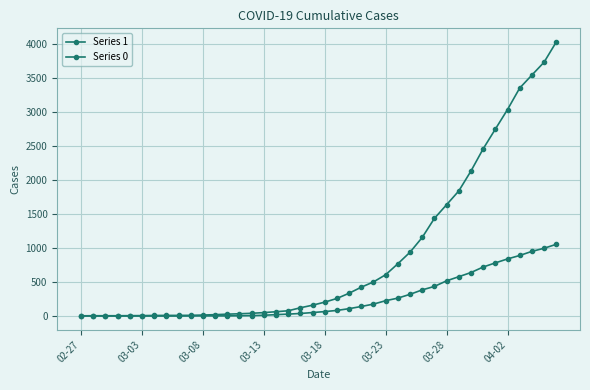

How many categories are shown in the chart?

40